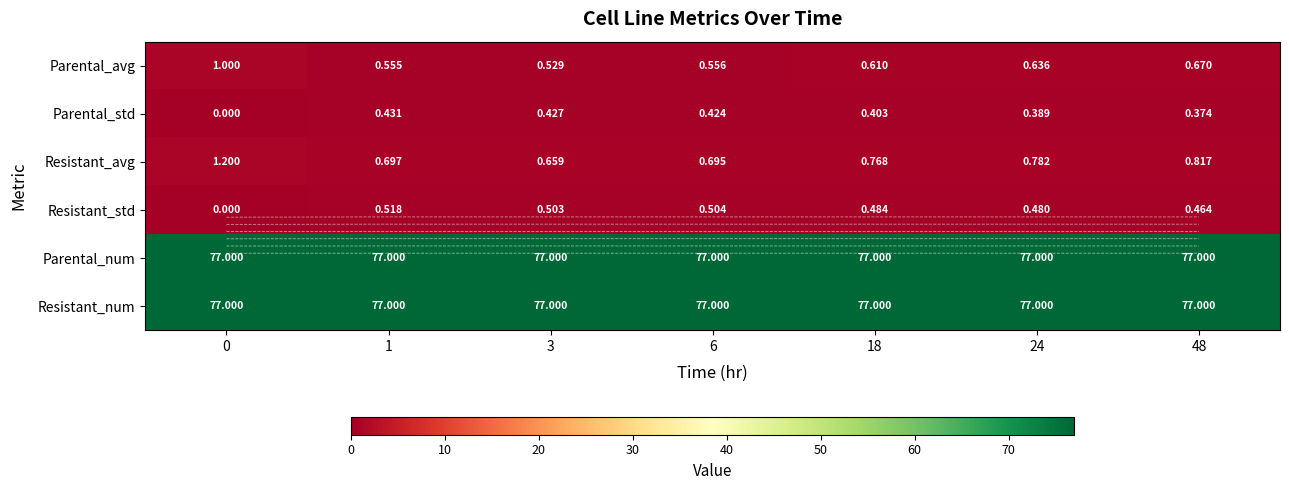

How many positive values does the Parental_std series have?

6